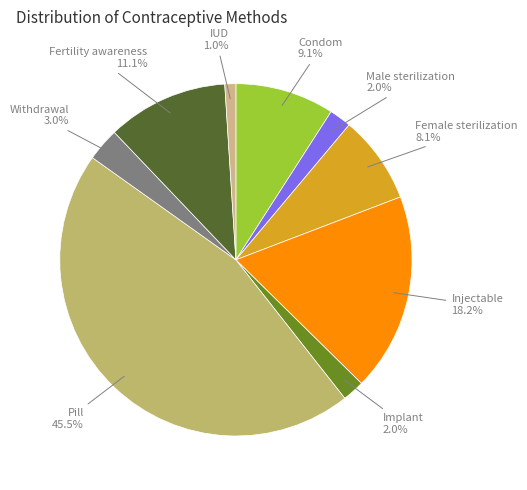

What portion of the pie excludes Fertility awareness?

88.9%